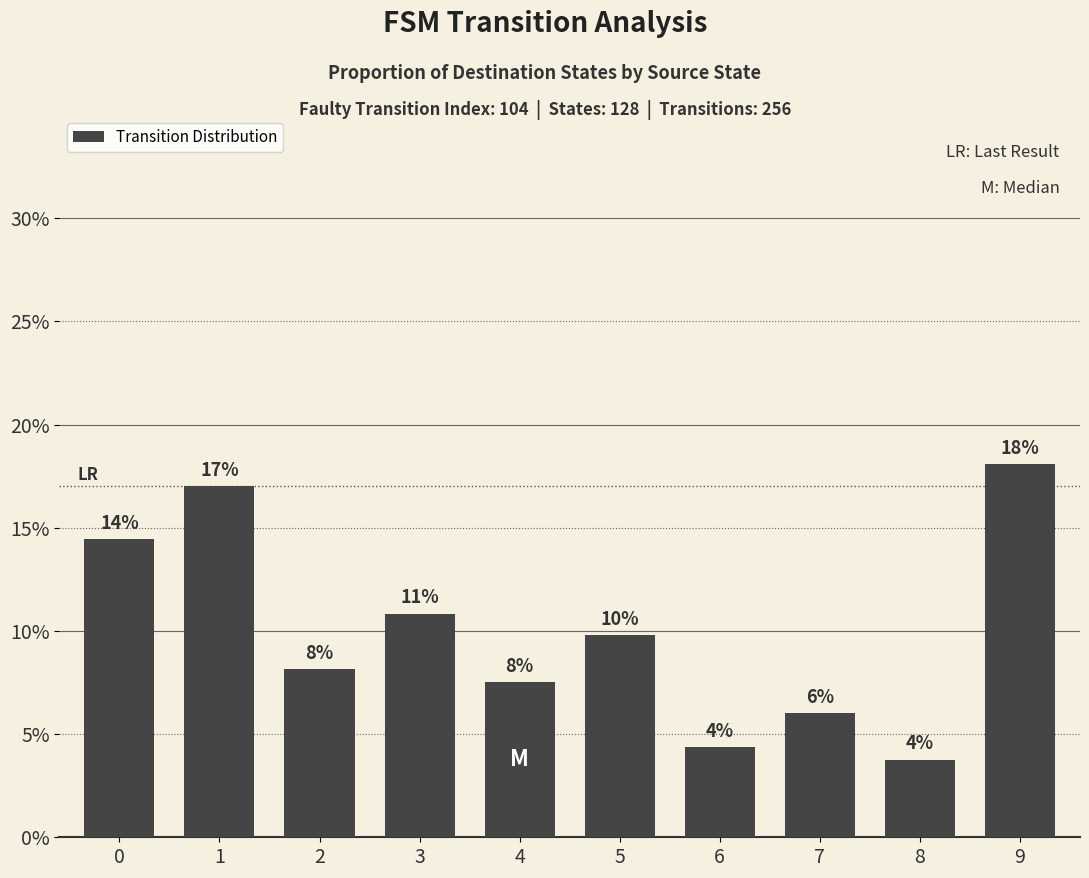

Rank the categories by value from lowest to highest.

8, 6, 7, 4, 2, 5, 3, 0, 1, 9